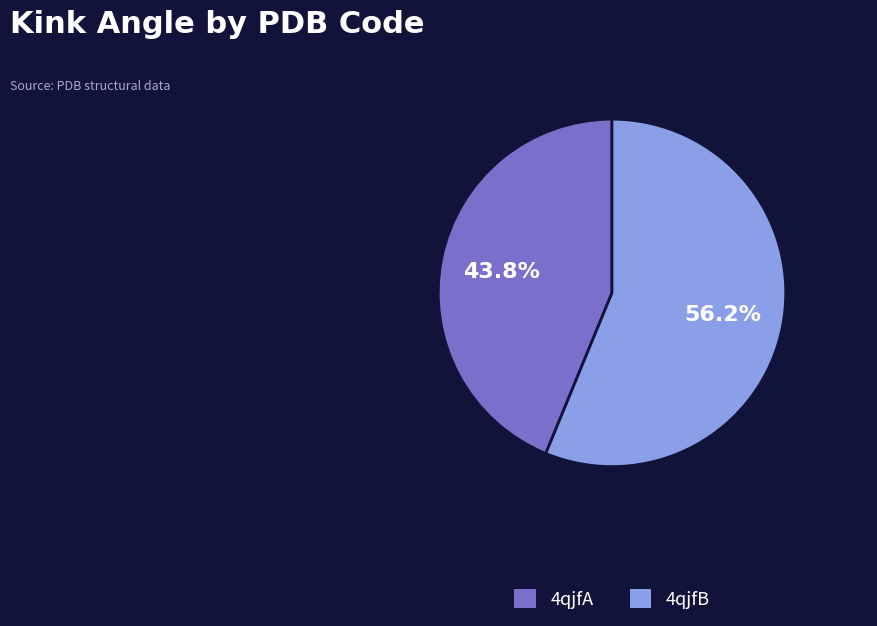

What is the ratio of the value at 4qjfB to the value at 4qjfA?

1.3